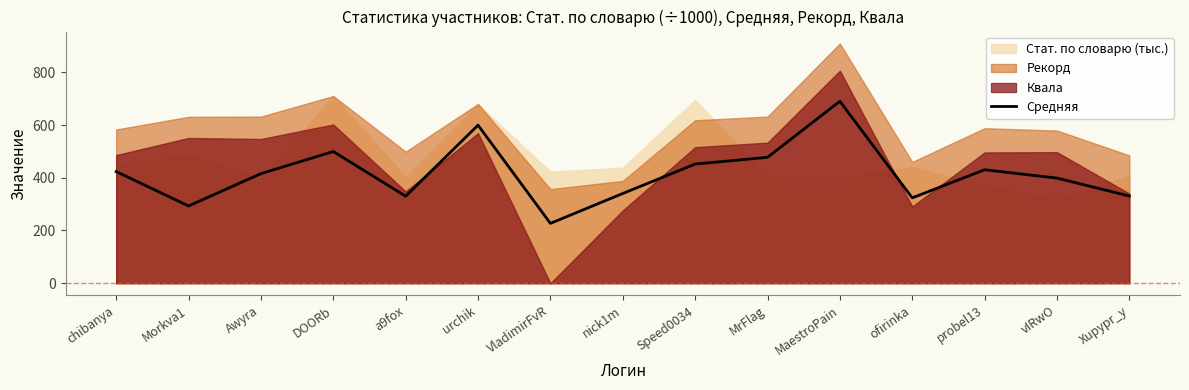

Reading left to right, extract all data points from this chart.

423.4	293.1	415.5	499.5	330.0	599.4	227.0	340.3	451.9	477.4	690.0	323.7	430.3	398.6	330.7